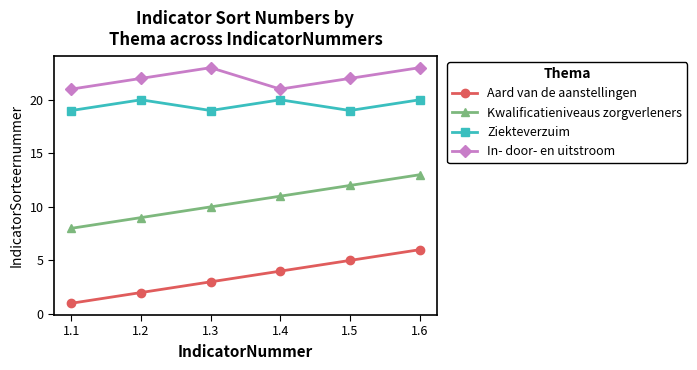

True or false: In- door- en uitstroom and Ziekteverzuim cross at least once.

False